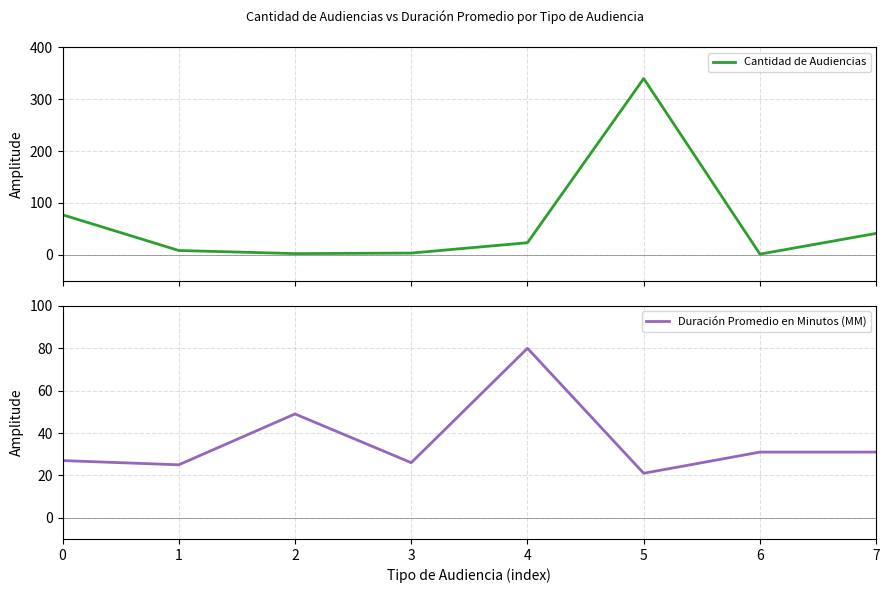

Which series changed the most between 4 and 6?

Duración Promedio en Minutos (MM)